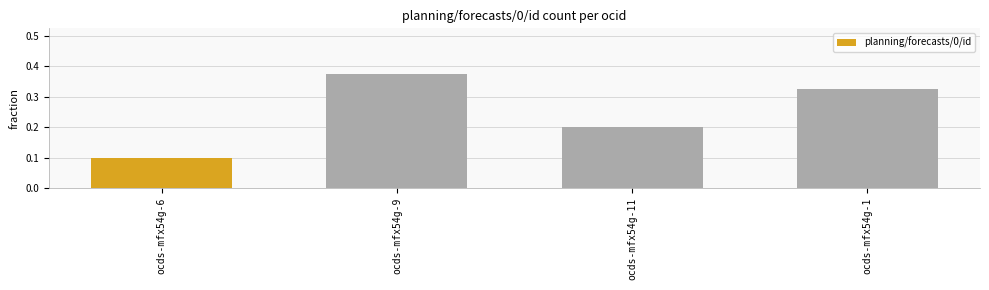

What is the label of the 2nd bar from the left?

ocds-mfx54g-9